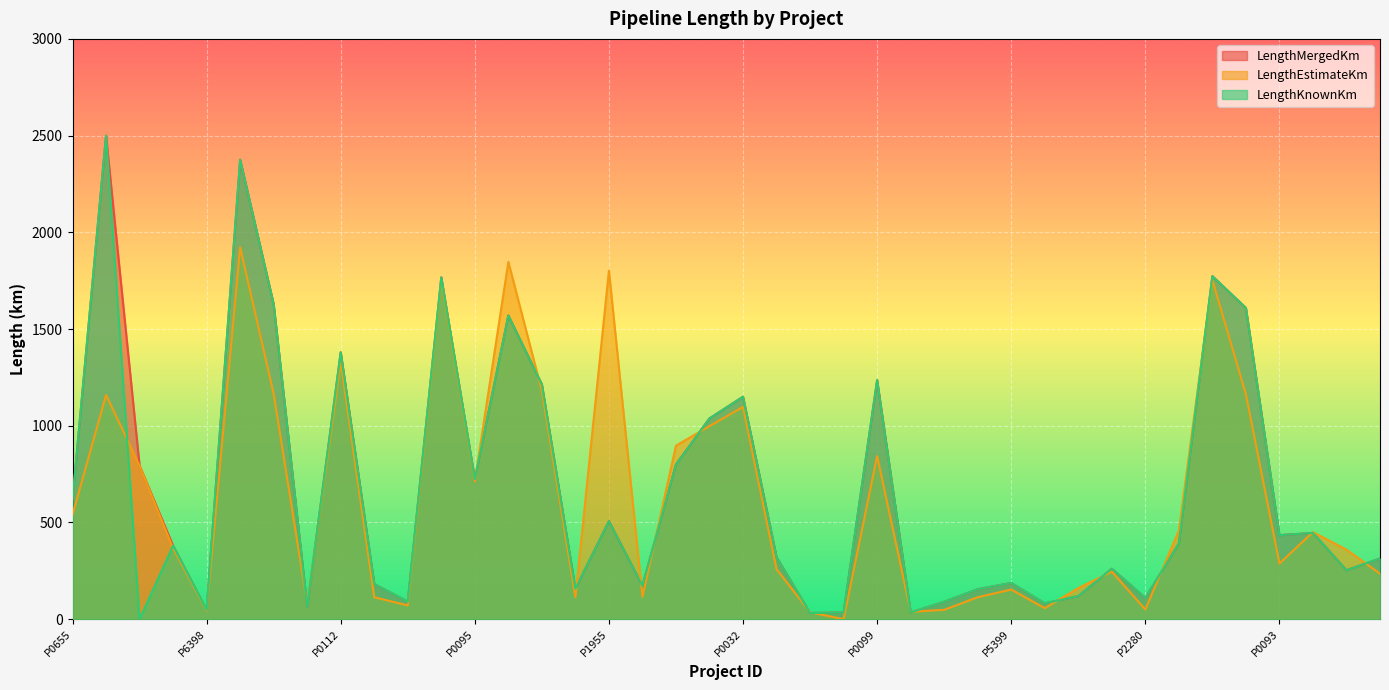

What is the minimum value for LengthMergedKm?

32.0